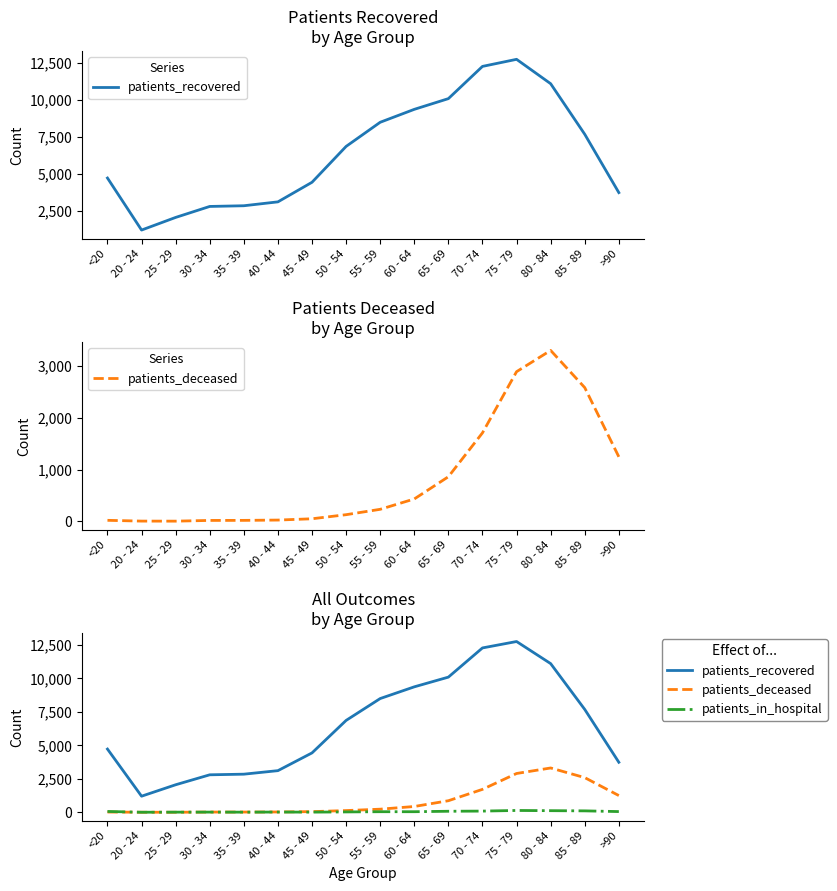

True or false: patients_recovered and patients_in_hospital intersect in this chart.

False